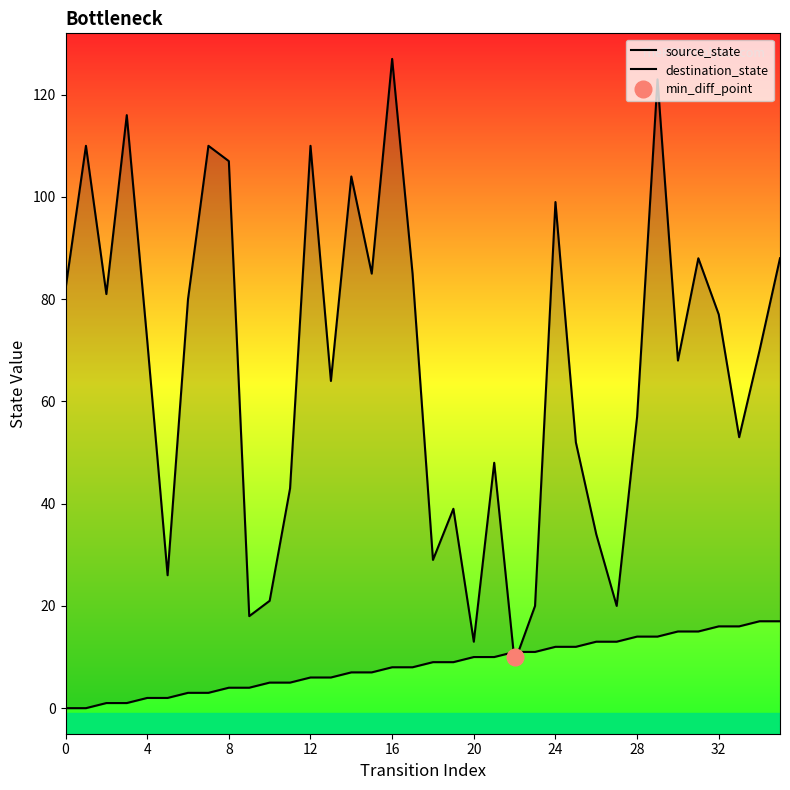

At which label does source_state first exceed 9?

20